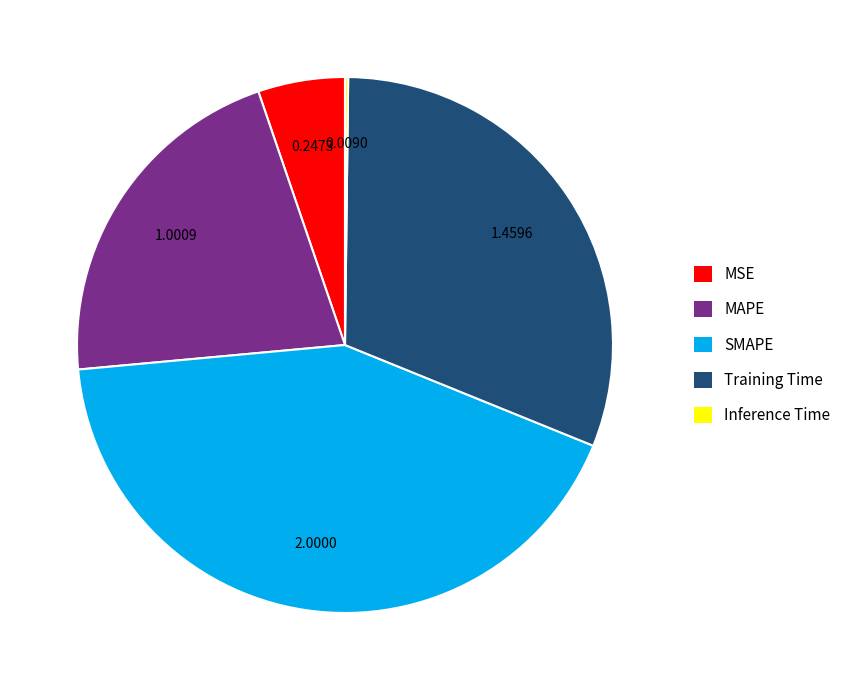

Do MSE and SMAPE together represent more than half of the pie?

No